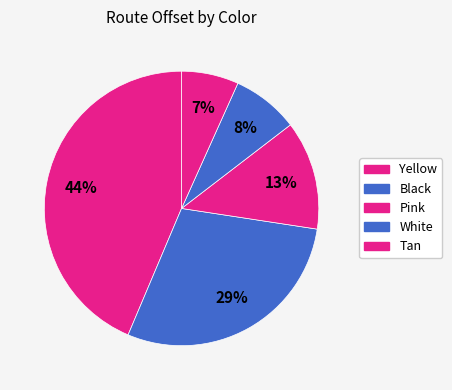

Does Tan account for over 50% of the chart?

No